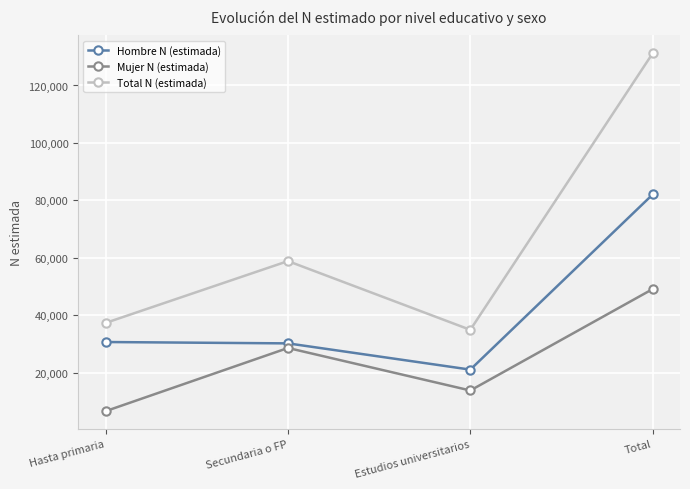

What value does the Mujer N (estimada) series have at Total, to the nearest 50?

49150